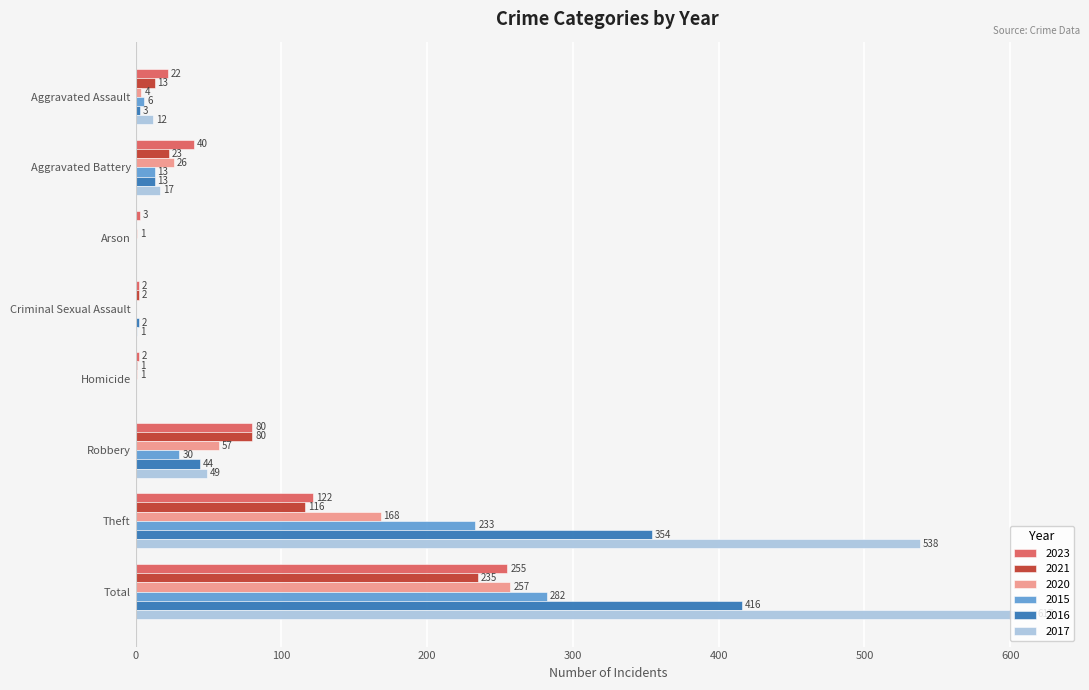

What is the greatest value displayed?

617